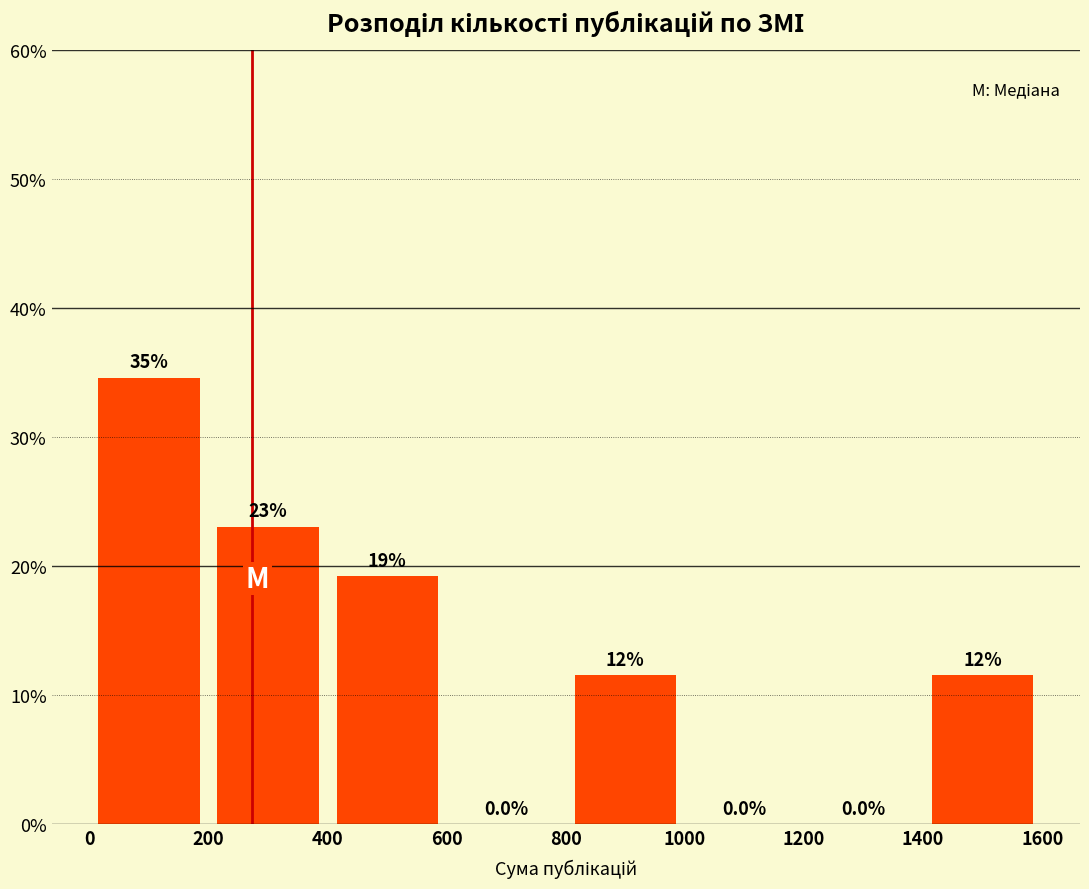

Over which range of the x-axis is the bar tallest?

0 to 200